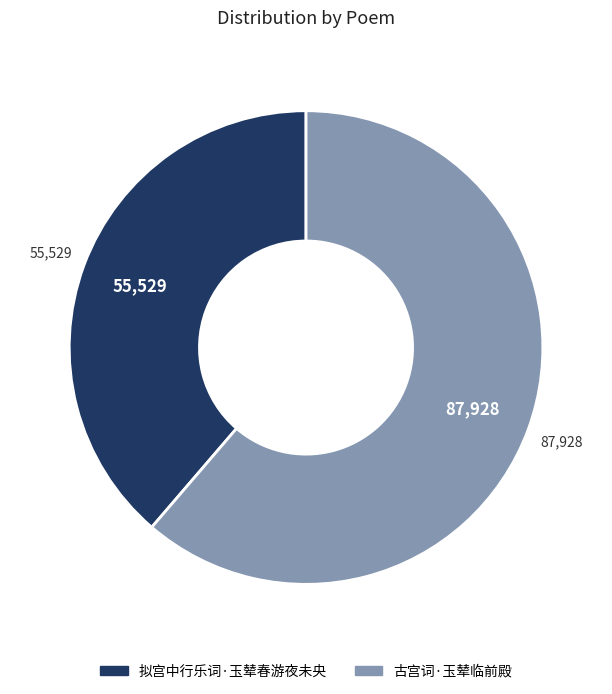

What is the ratio of the value at 古宫词·玉辇临前殿 to the value at 拟宫中行乐词·玉辇春游夜未央?

1.6